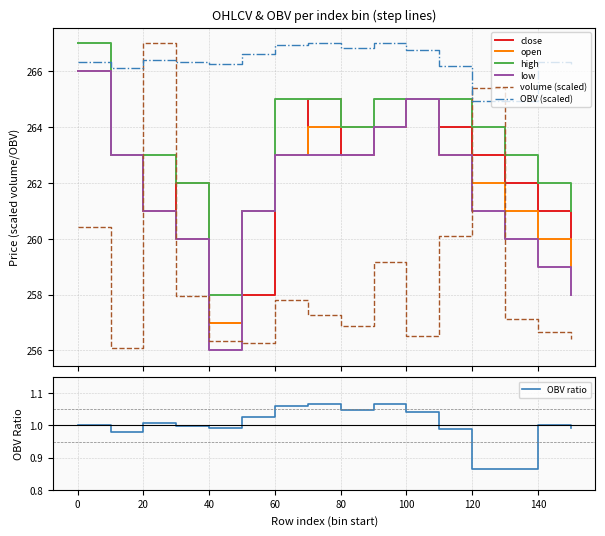

True or false: OBV (scaled) and low cross at least once.

False